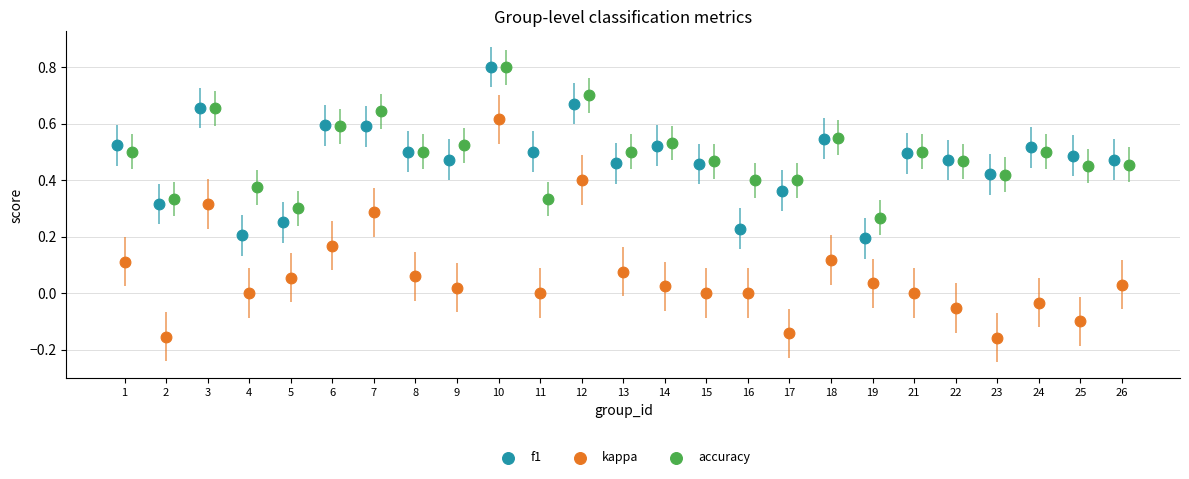

Which series contains the lowest Y value?

kappa